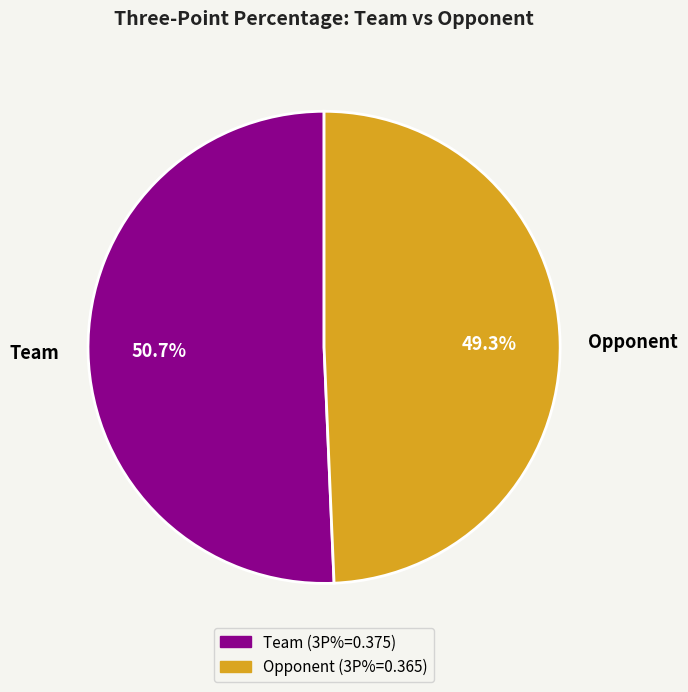

Rank the categories by value from highest to lowest.

Team, Opponent